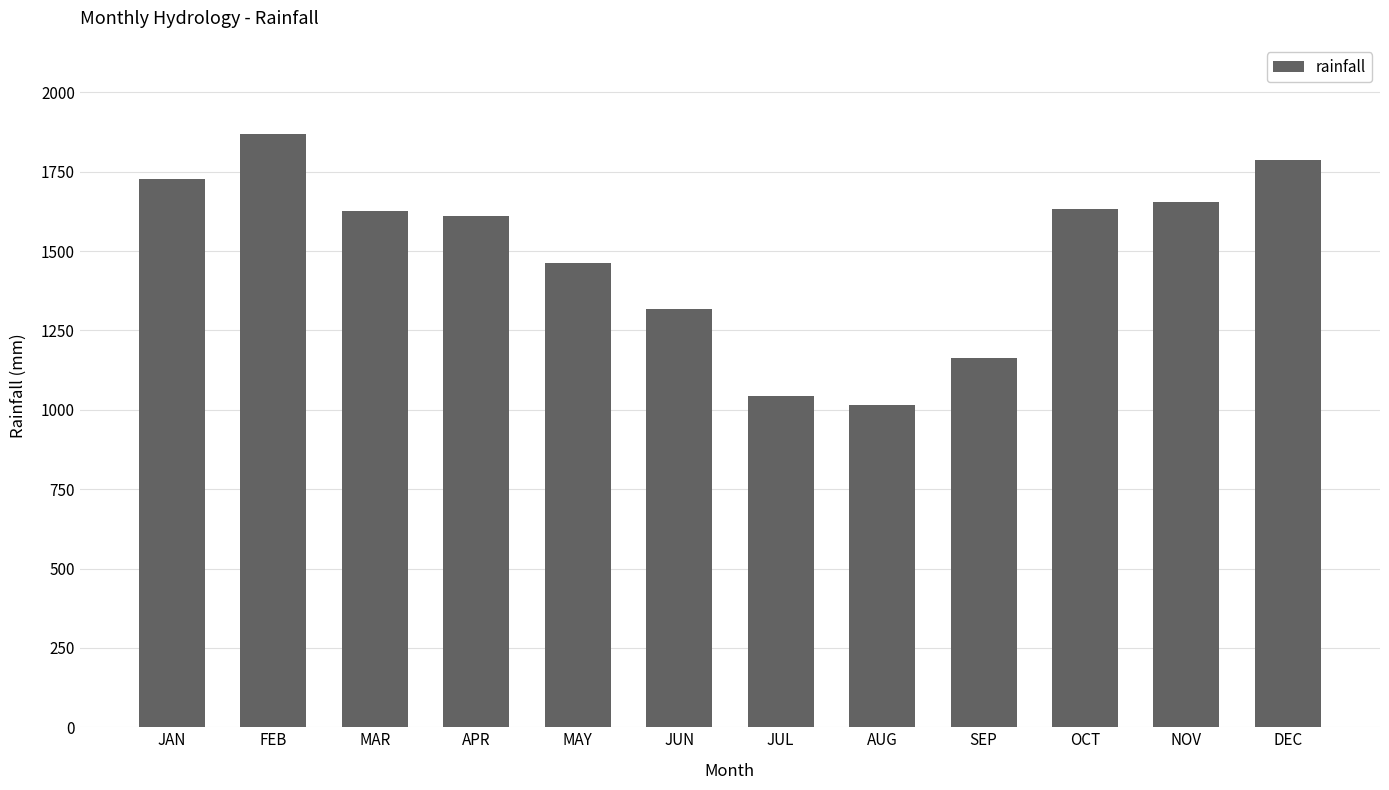

At which category does the chart reach its minimum across all series?

AUG